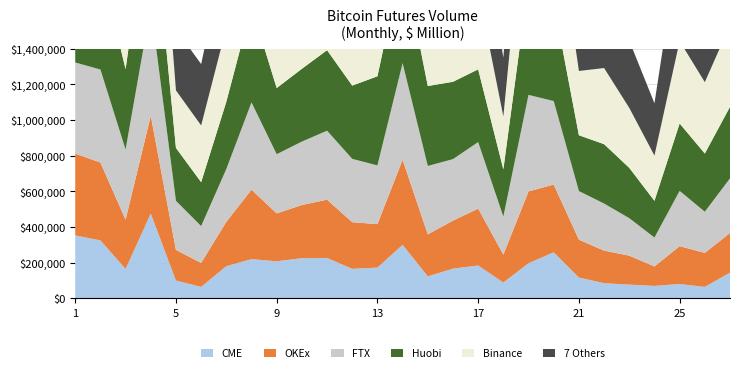

Reading left to right, extract all data points from this chart.

CME: 0.4	0.3	0.2	0.5	0.1	0.1	0.2	0.2	0.2	0.2	0.2	0.2	0.2	0.3	0.1	0.2	0.2	0.1	0.2	0.3	0.1	0.1	0.1	0.1	0.1	0.1	0.1
OKEx: 0.5	0.4	0.3	0.5	0.2	0.1	0.2	0.4	0.3	0.3	0.3	0.3	0.2	0.5	0.2	0.3	0.3	0.2	0.4	0.4	0.2	0.2	0.2	0.1	0.2	0.2	0.2
FTX: 0.5	0.5	0.4	0.6	0.3	0.2	0.3	0.5	0.3	0.4	0.4	0.4	0.3	0.5	0.4	0.3	0.4	0.2	0.5	0.5	0.3	0.3	0.2	0.2	0.3	0.2	0.3
Huobi: 0.6	0.6	0.5	0.7	0.3	0.2	0.4	0.5	0.4	0.4	0.5	0.4	0.5	0.6	0.4	0.4	0.4	0.3	0.6	0.6	0.3	0.3	0.3	0.2	0.4	0.3	0.4
Binance: 0.6	0.7	0.5	0.7	0.3	0.3	0.4	0.6	0.4	0.5	0.5	0.5	0.6	0.6	0.5	0.6	0.4	0.3	0.7	0.6	0.4	0.4	0.3	0.3	0.5	0.4	0.5
7 Others: 0.7	0.8	0.6	0.7	0.3	0.3	0.5	0.6	0.4	0.5	0.5	0.5	0.6	0.7	0.6	0.6	0.5	0.3	0.7	0.6	0.4	0.5	0.4	0.3	0.6	0.5	0.5